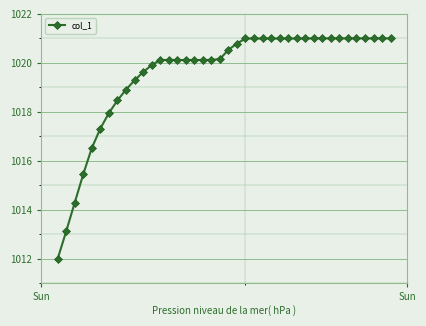

What is the value of the 7th point from the left?

1018.0